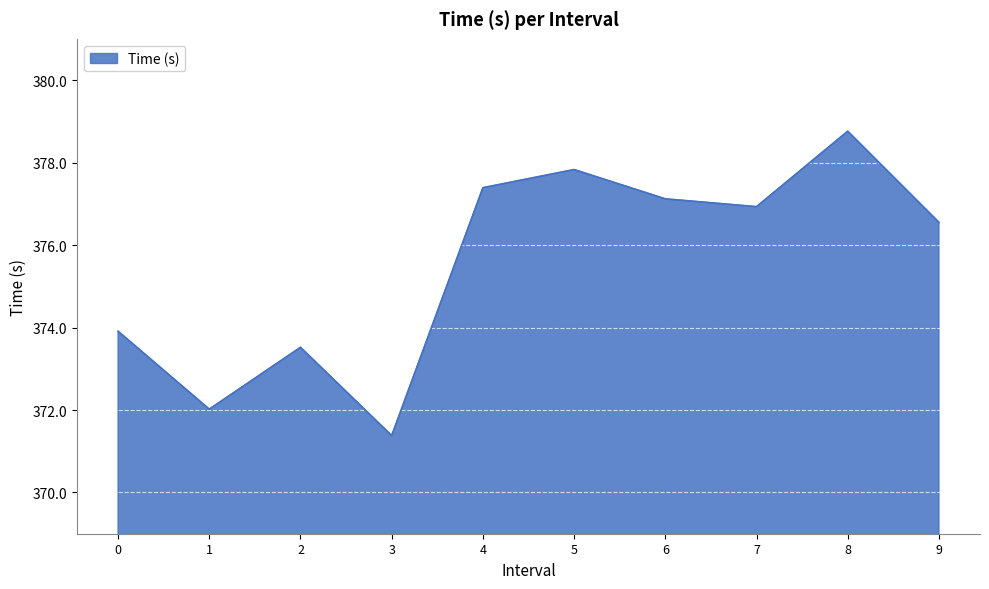

At which category does the data reach its first local valley?

1